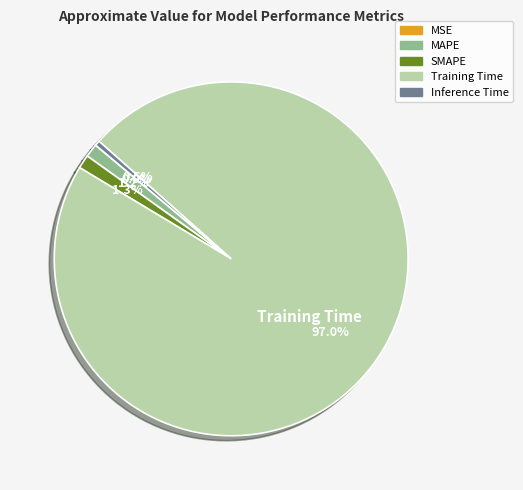

Is the sum of SMAPE and Inference Time greater than half?

No